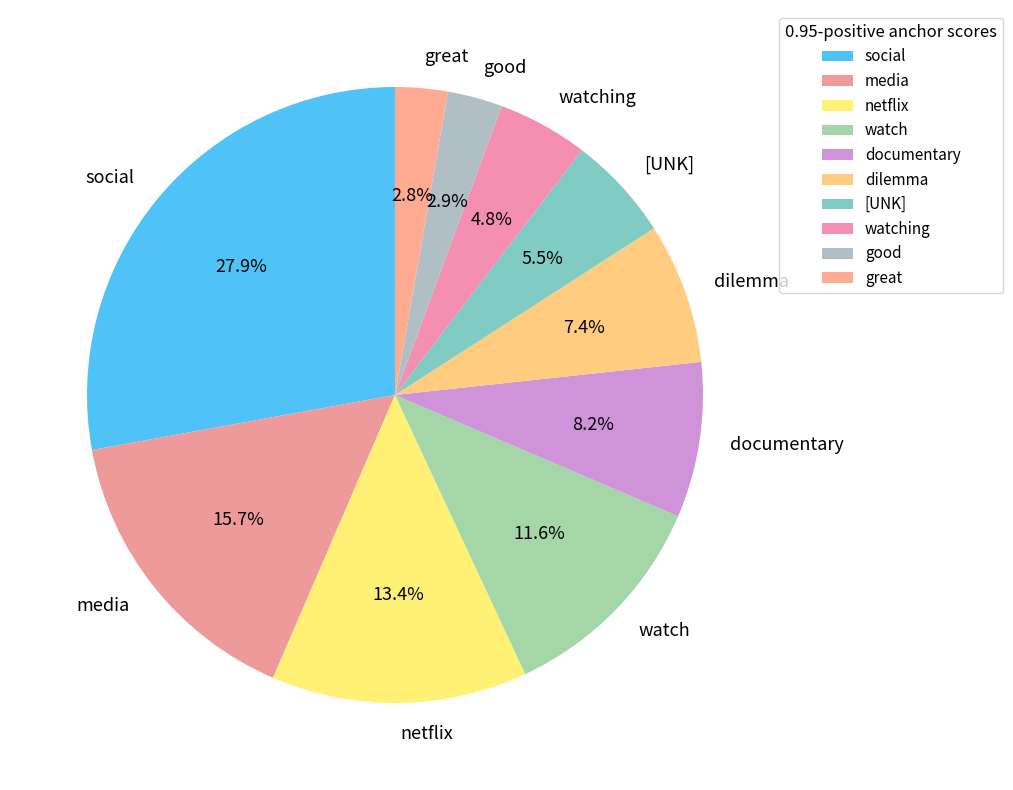

How much of the chart is everything except watch?

88.4%